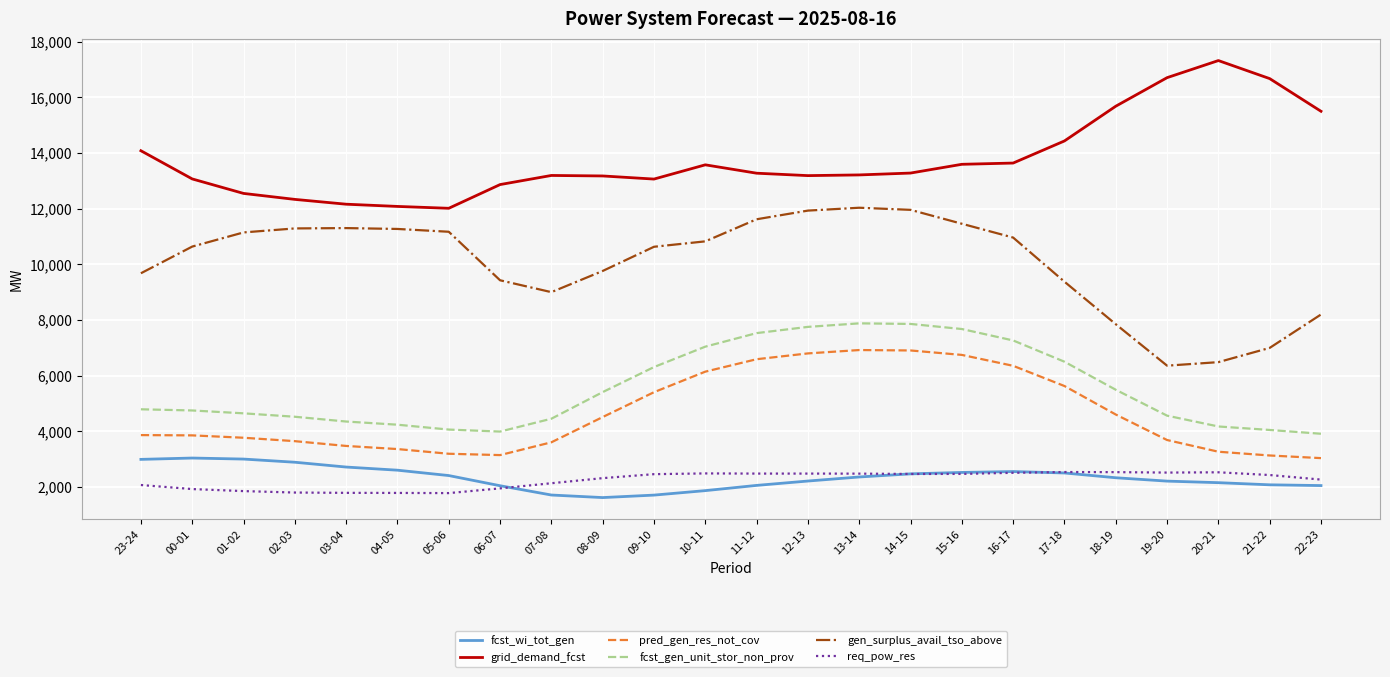

In fcst_gen_unit_stor_non_prov, how many points are higher than both neighbors (excluding endpoints)?

1